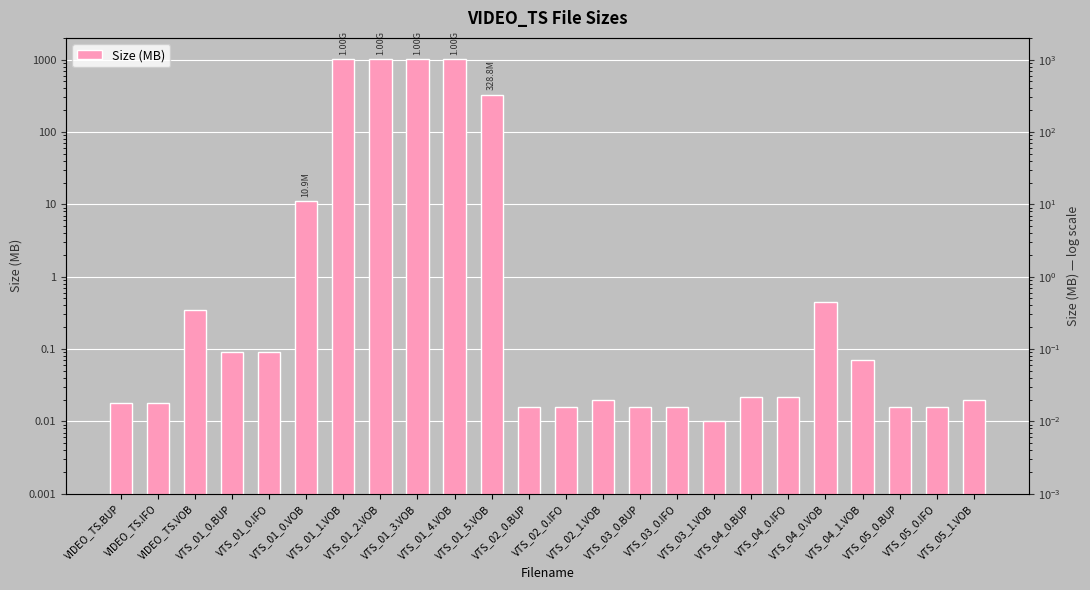

What is the difference between the values at VTS_04_0.BUP and VTS_01_2.VOB?

1024.0